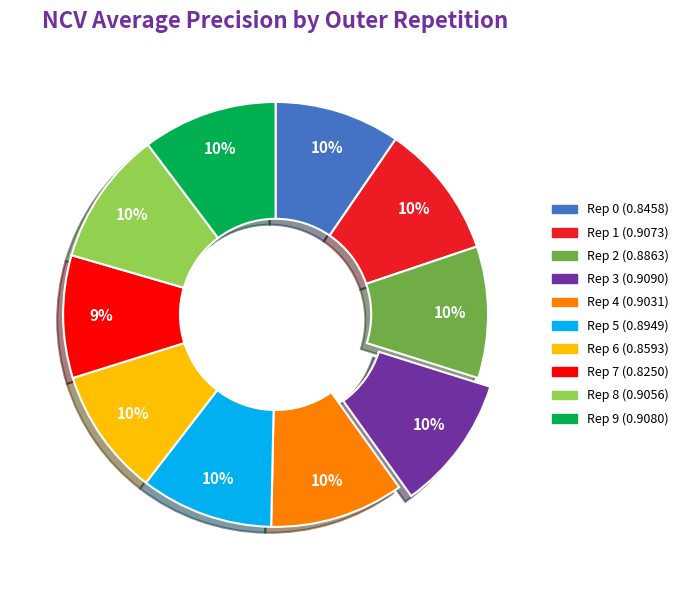

To the nearest percent, what is the average slice percentage?

10%